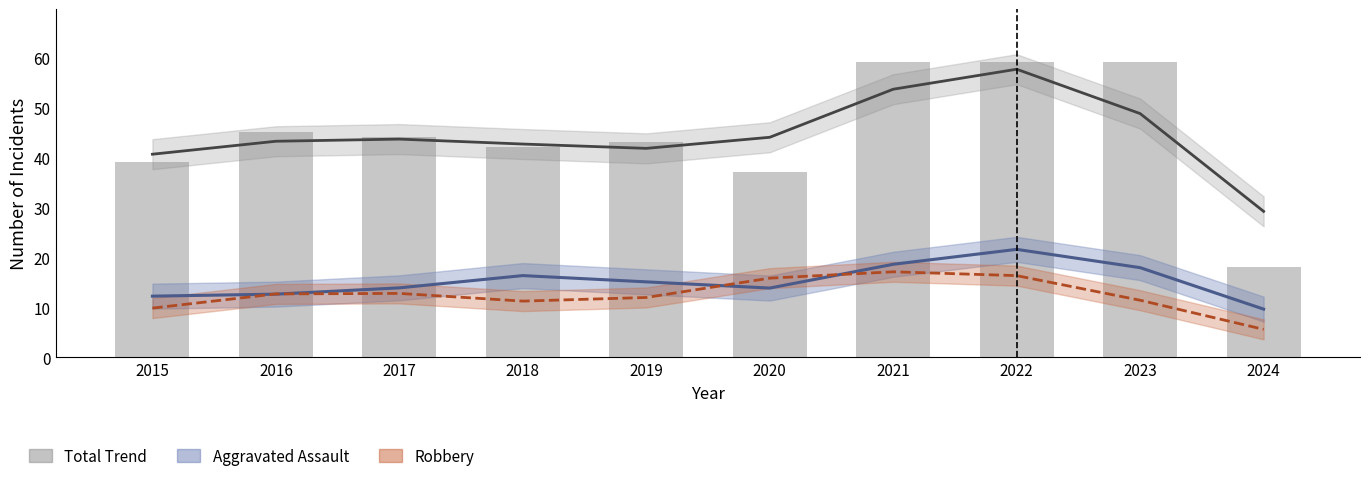

Are the bars grouped side by side (vs. stacked)?

Yes